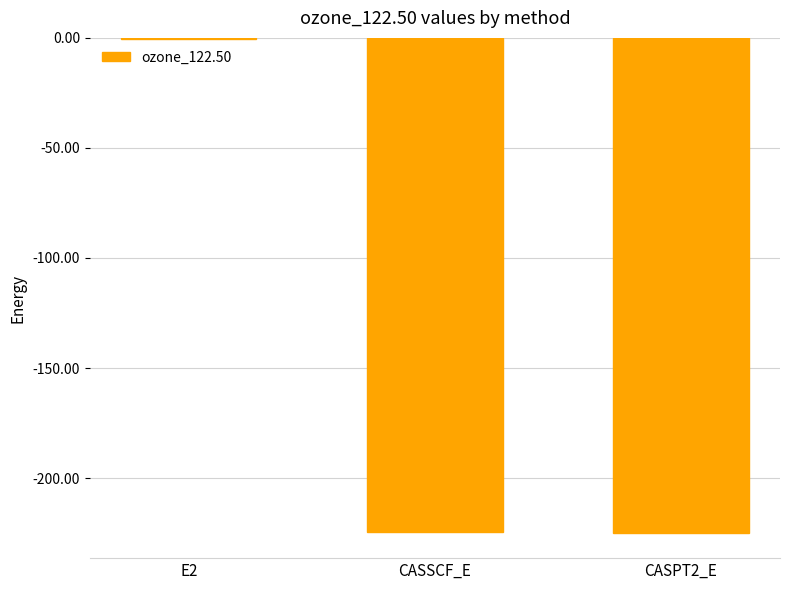

Is it true that the value at CASPT2_E is -225.1?

True